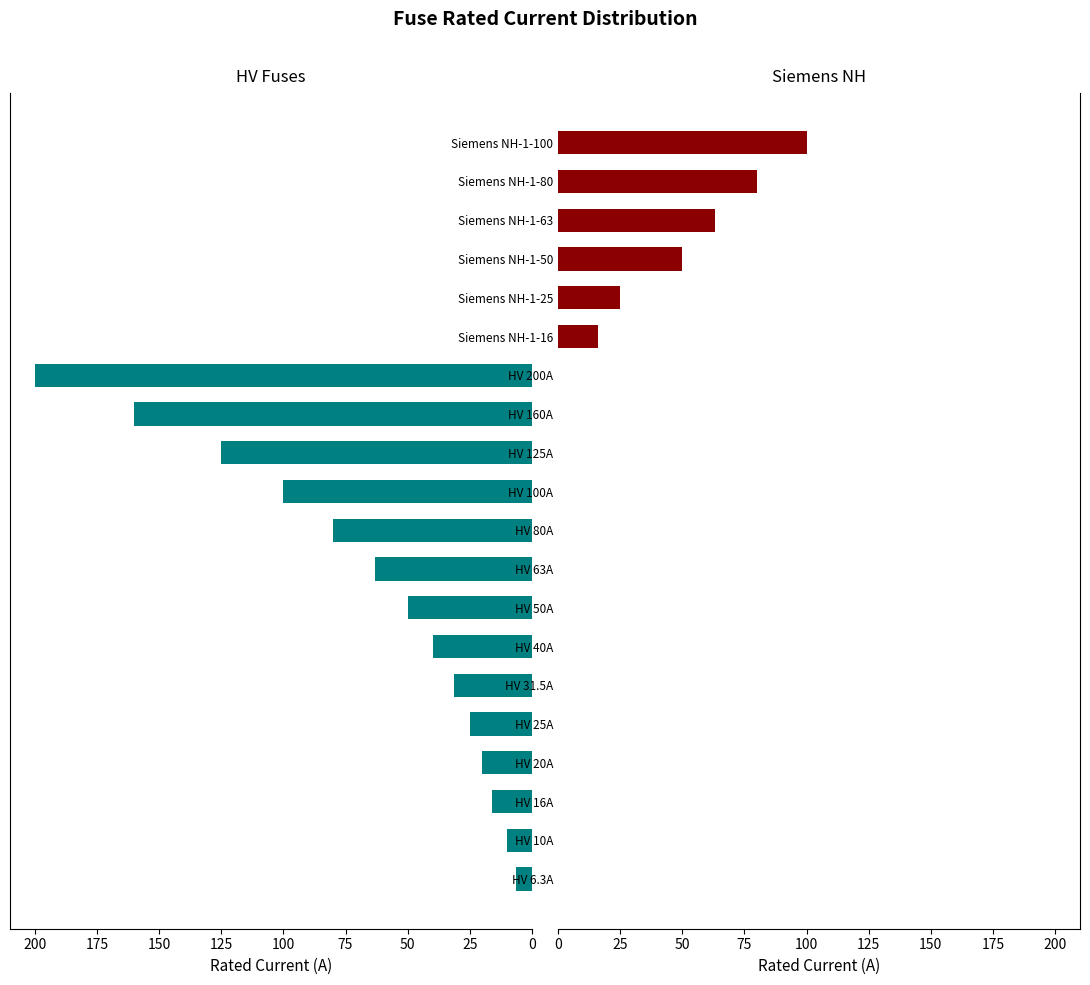

How many data points in Siemens NH are above 0?

6